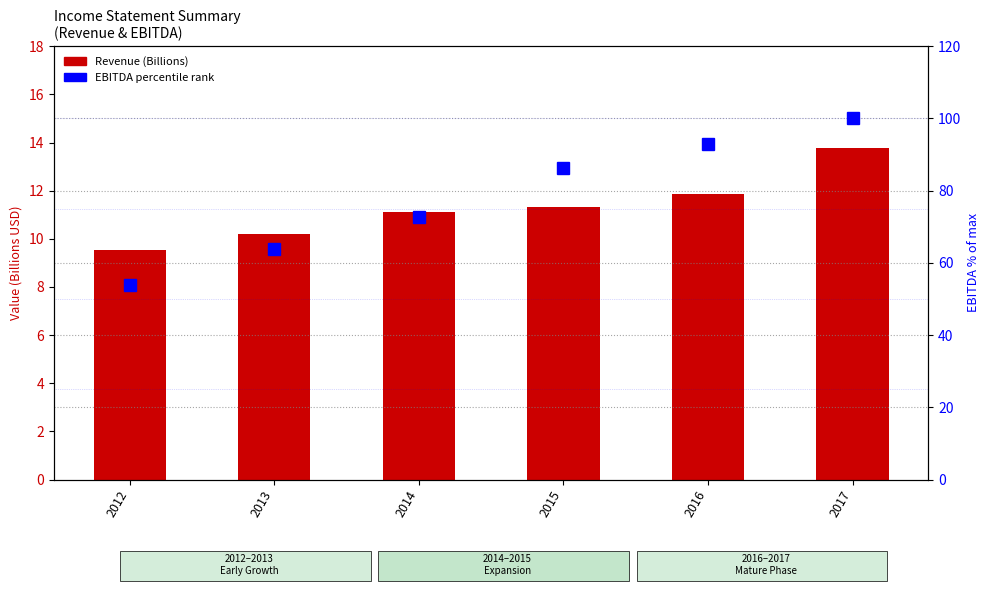

What is the difference between the maximum and minimum values in the EBITDA percentile rank series?

46.1